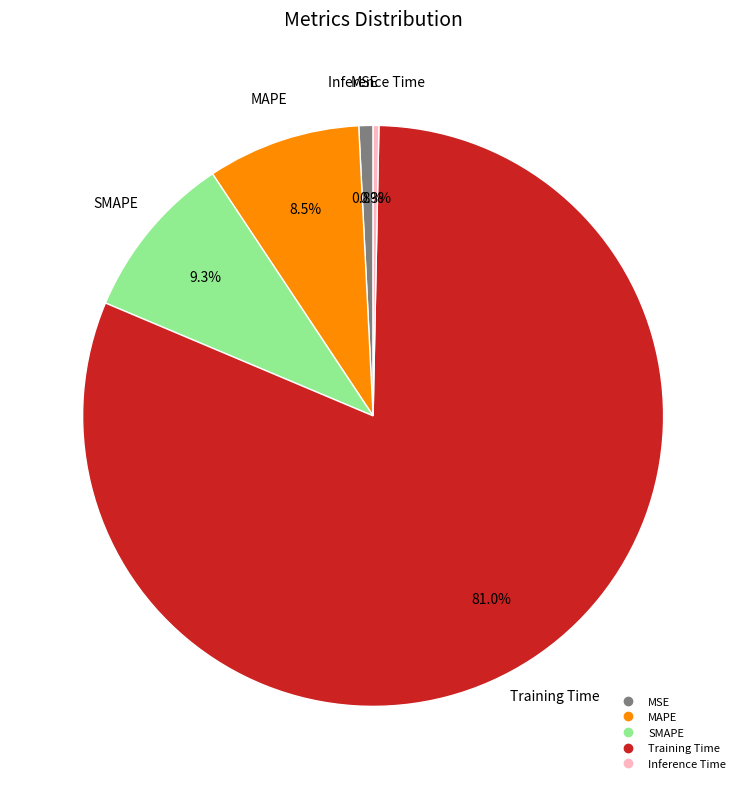

To the nearest percent, what is the difference between the largest and smallest slice percentages?

81%